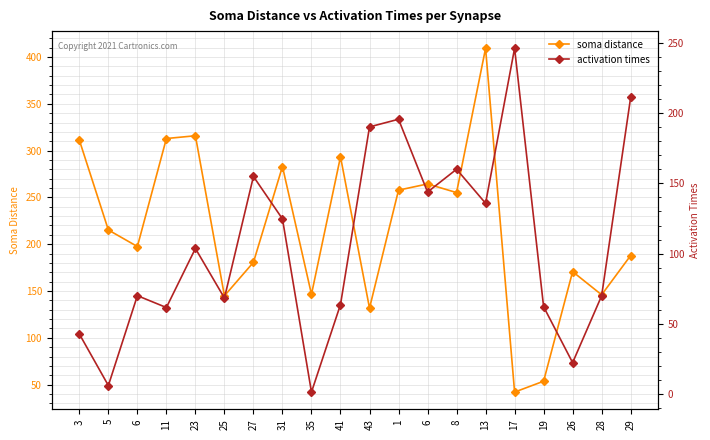

Does the chart have visible grid lines?

Yes